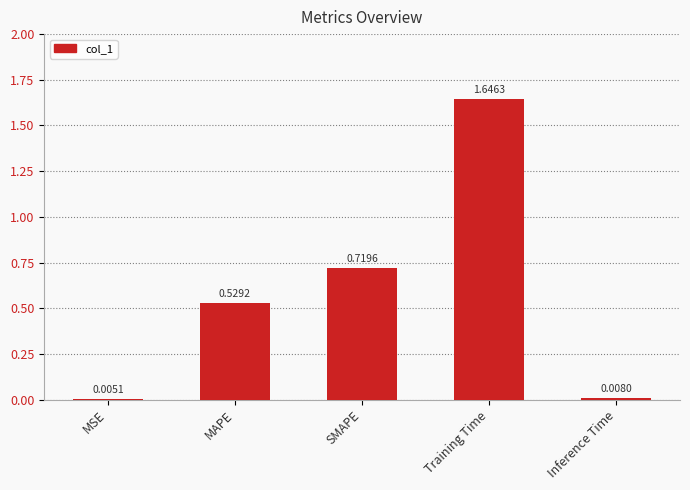

What is the sum of all values?

2.9